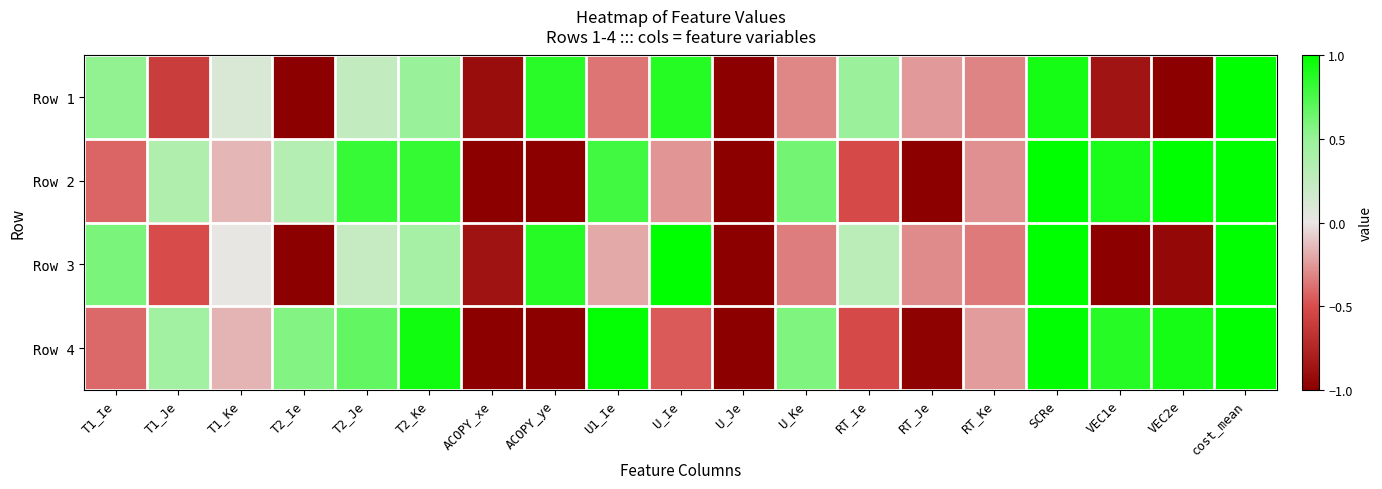

Which label corresponds to the largest value in the chart?

cost_mean